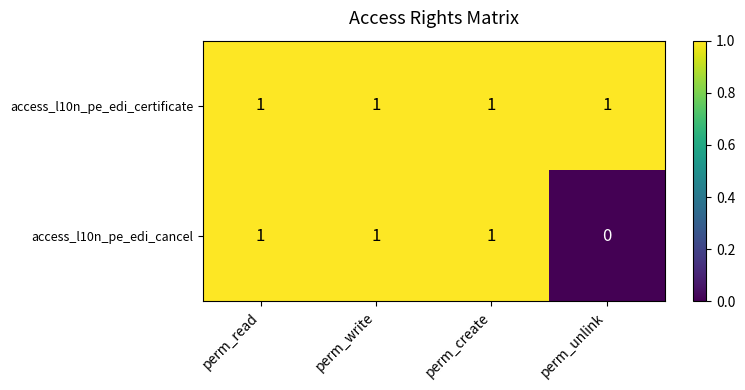

At how many categories does at least one series exceed 0?

4